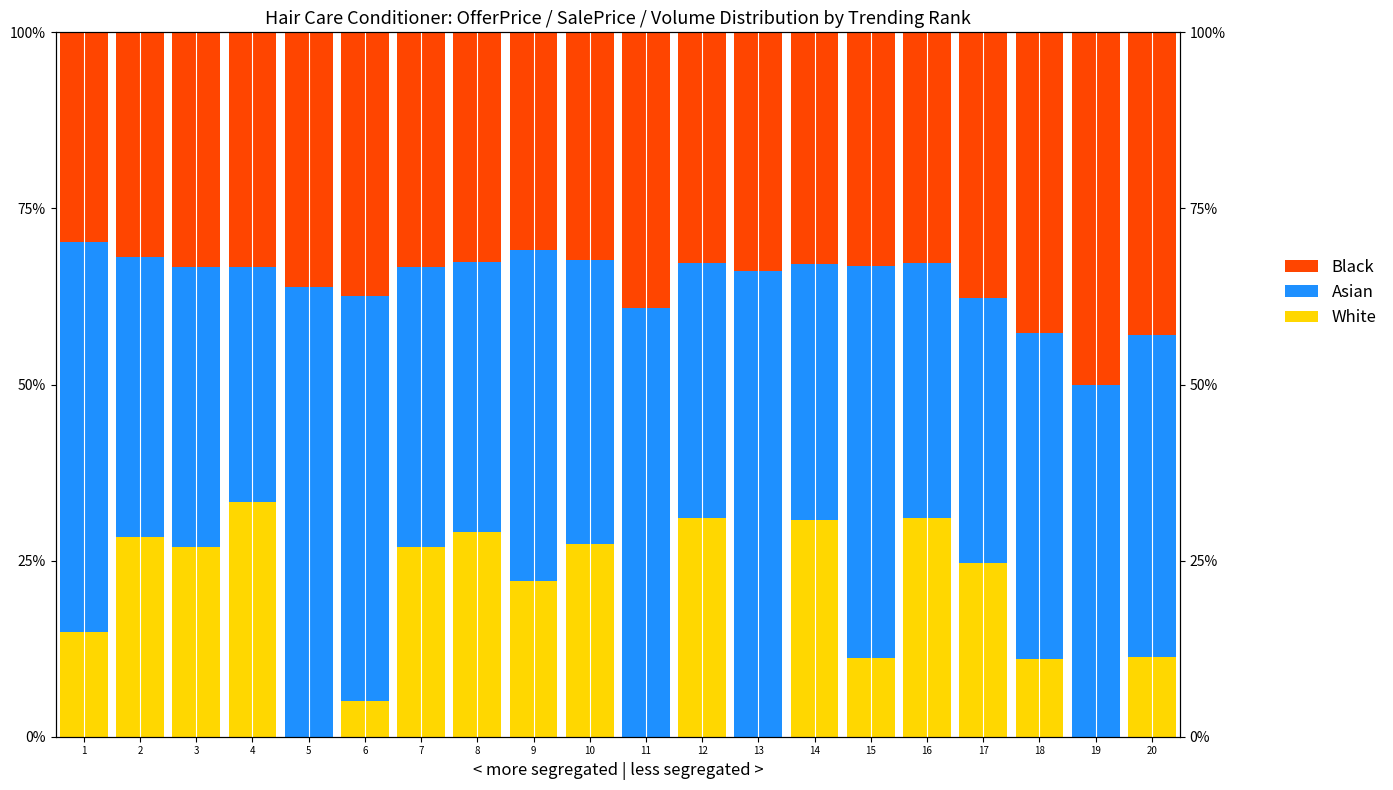

List the series in order of their peak value, highest first.

Asian, Black, White